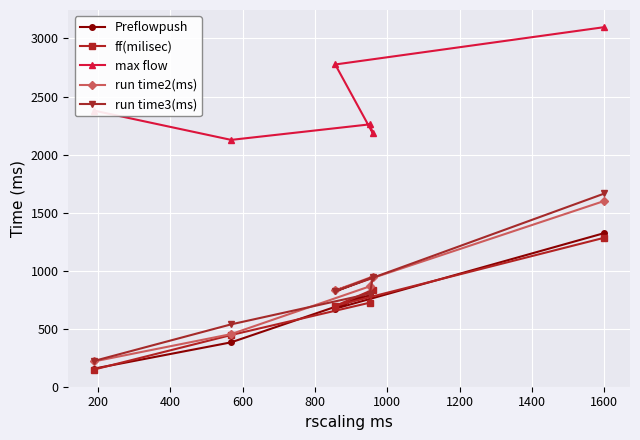

True or false: Preflowpush and run time3(ms) cross at least once.

False